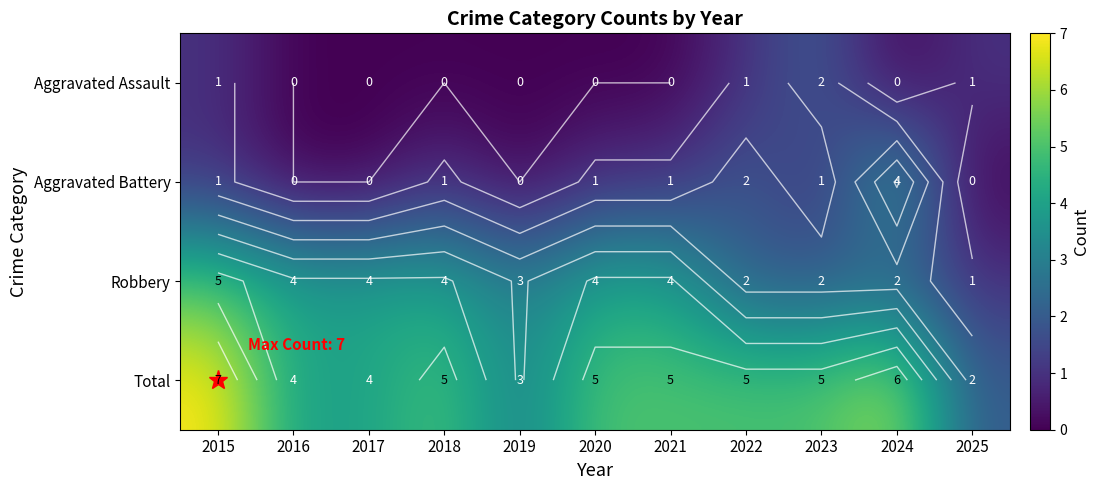

Where is Robbery nearest to the value 3?

2019